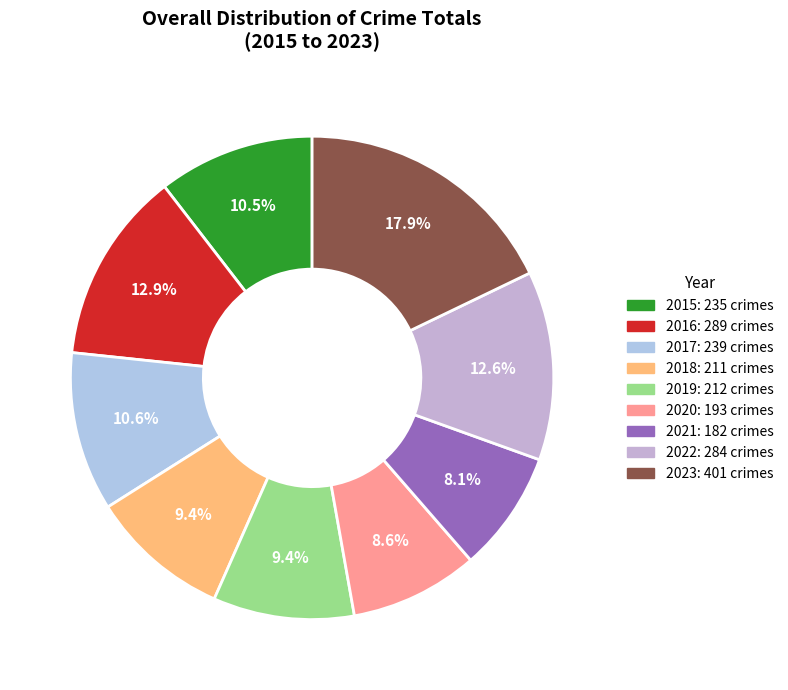

What is the change in value from 2017 to 2018?

-28